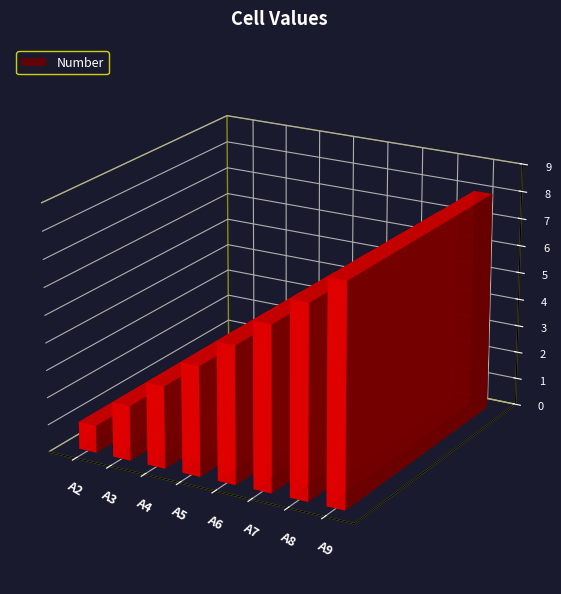

How many data points does each series have?

8